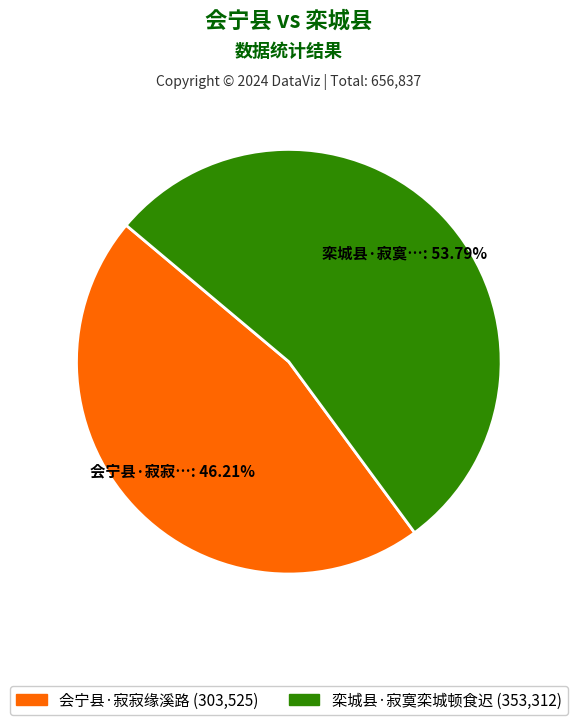

Count the number of slices in the pie.

2